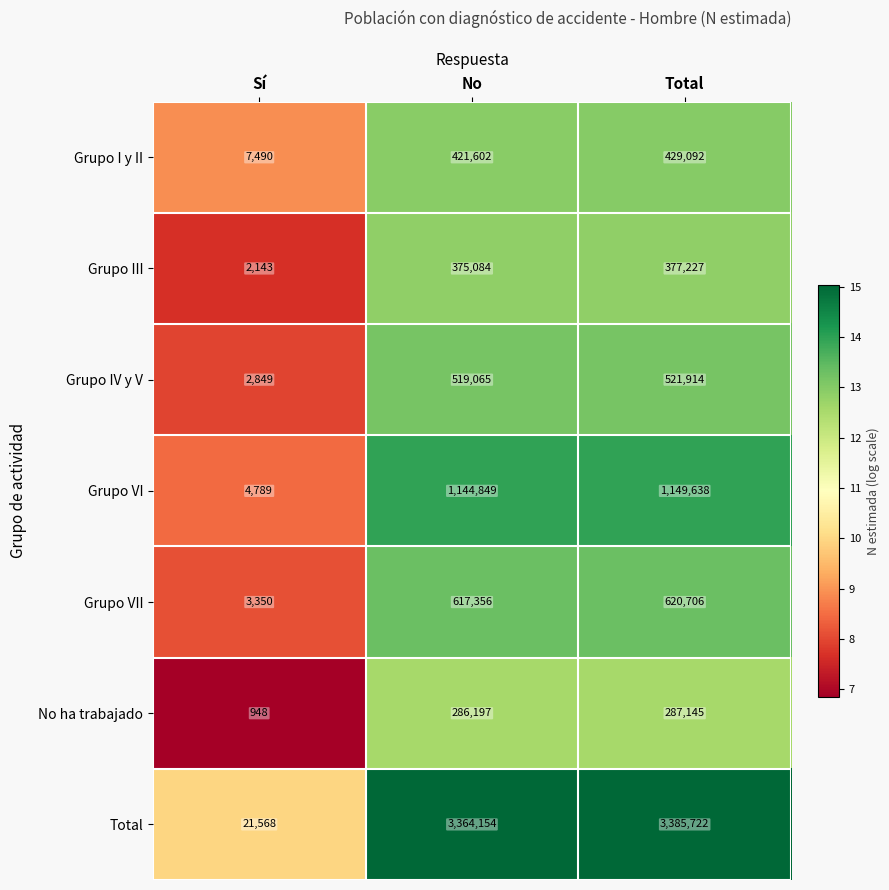

What is the approximate value of No ha trabajado at Total?

287145